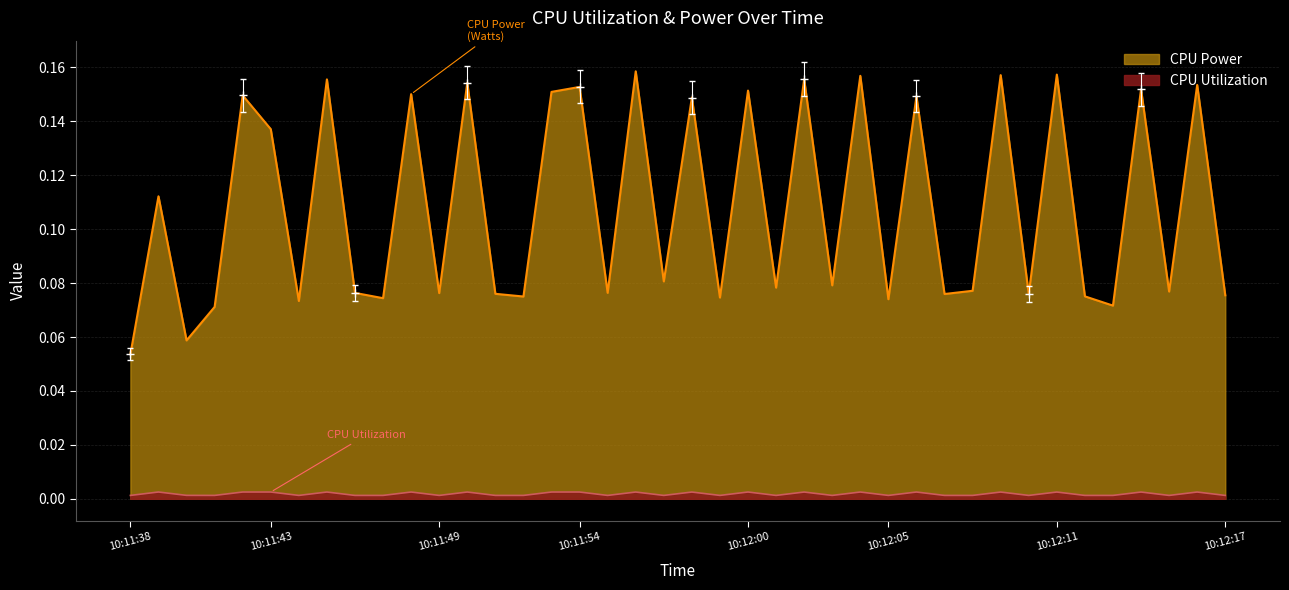

Which series has the widest spread of values?

CPU Power